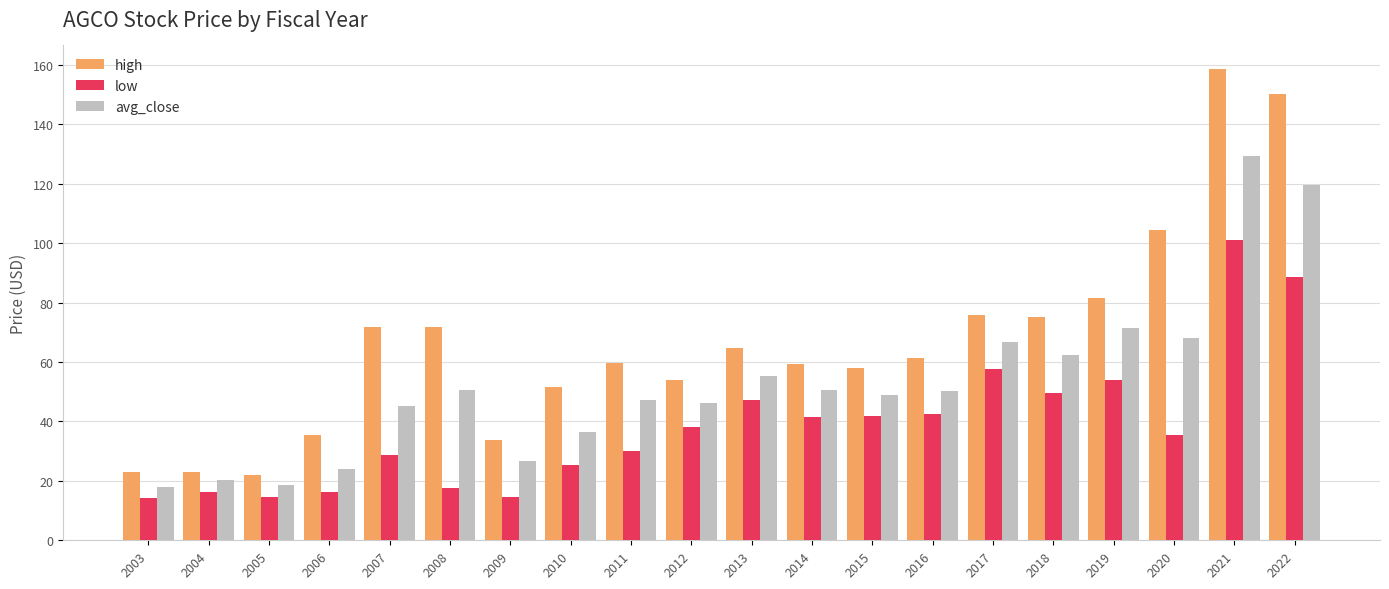

What is the average value of the high series?

66.8